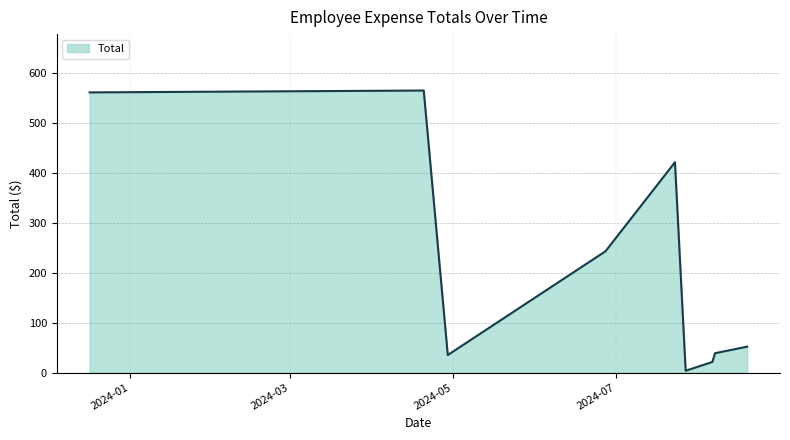

Does the chart have visible grid lines?

Yes